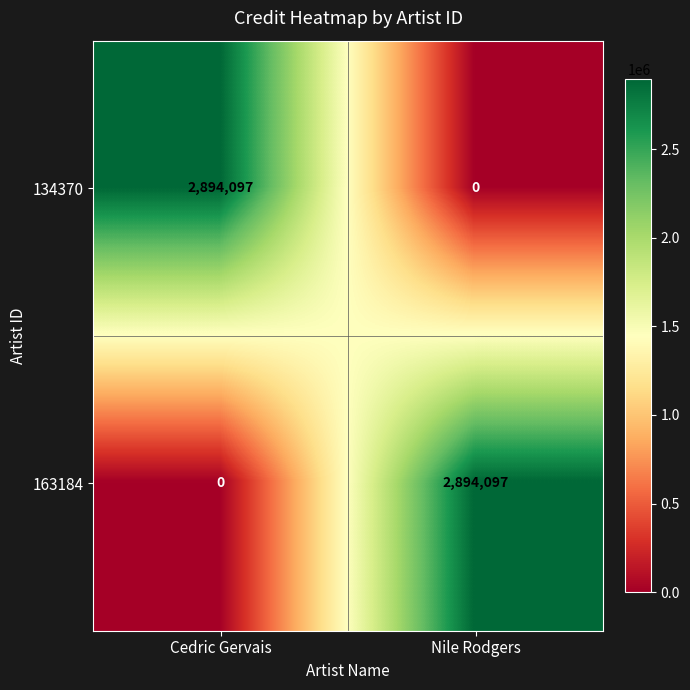

Rank the series at Nile Rodgers from highest to lowest value.

163184, 134370